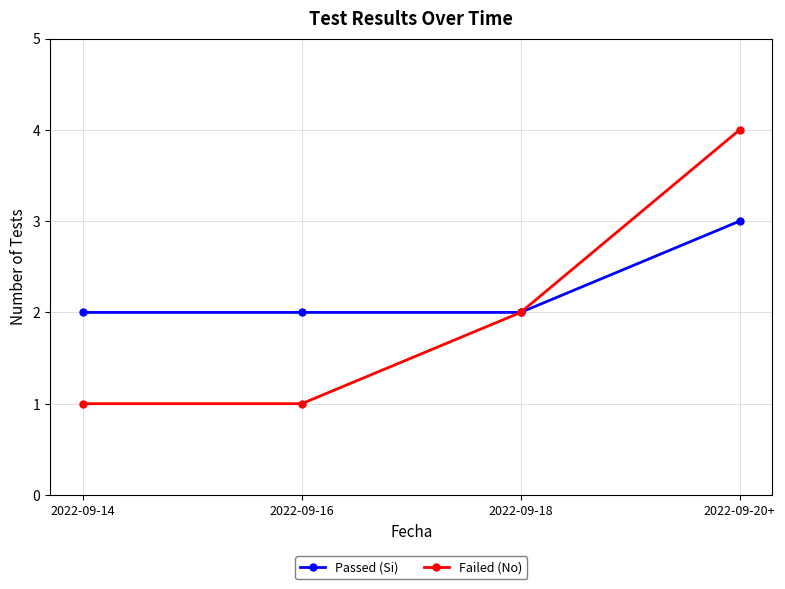

What is the difference between the maximum and minimum values in the Failed (No) series?

3